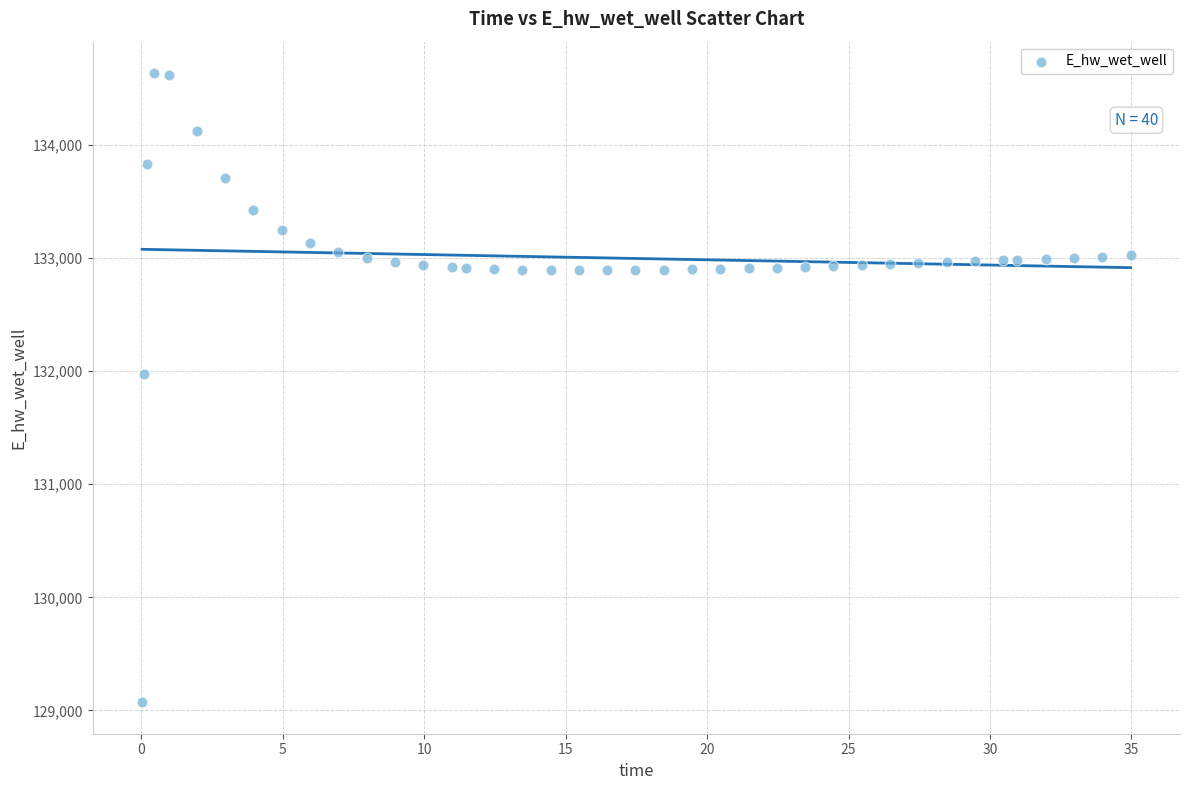

What Y value in the scatter plot is closest to 131853?

131974.4